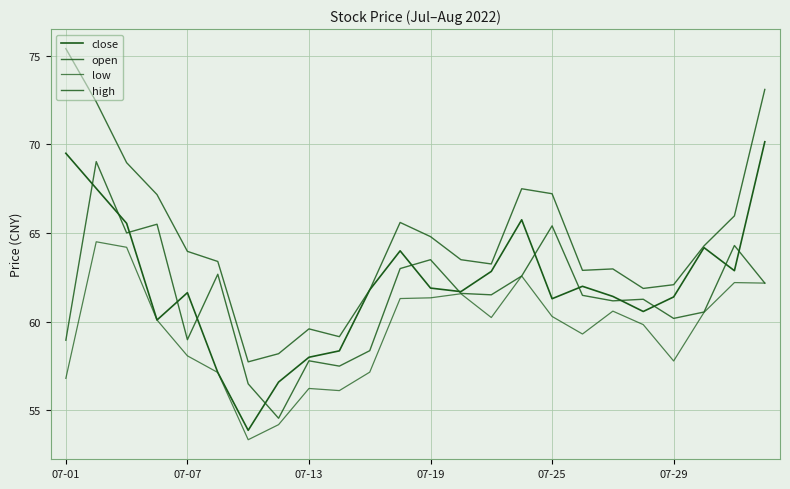

What is the sum of all open values?

1473.7